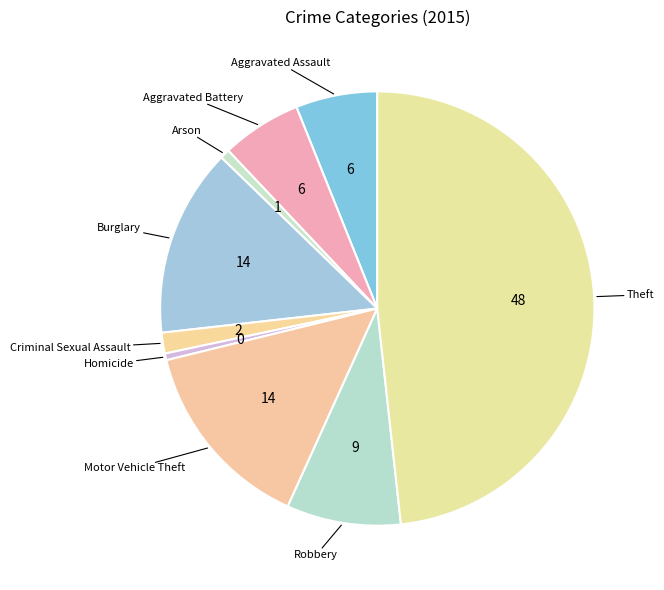

Count the number of slices in the pie.

9